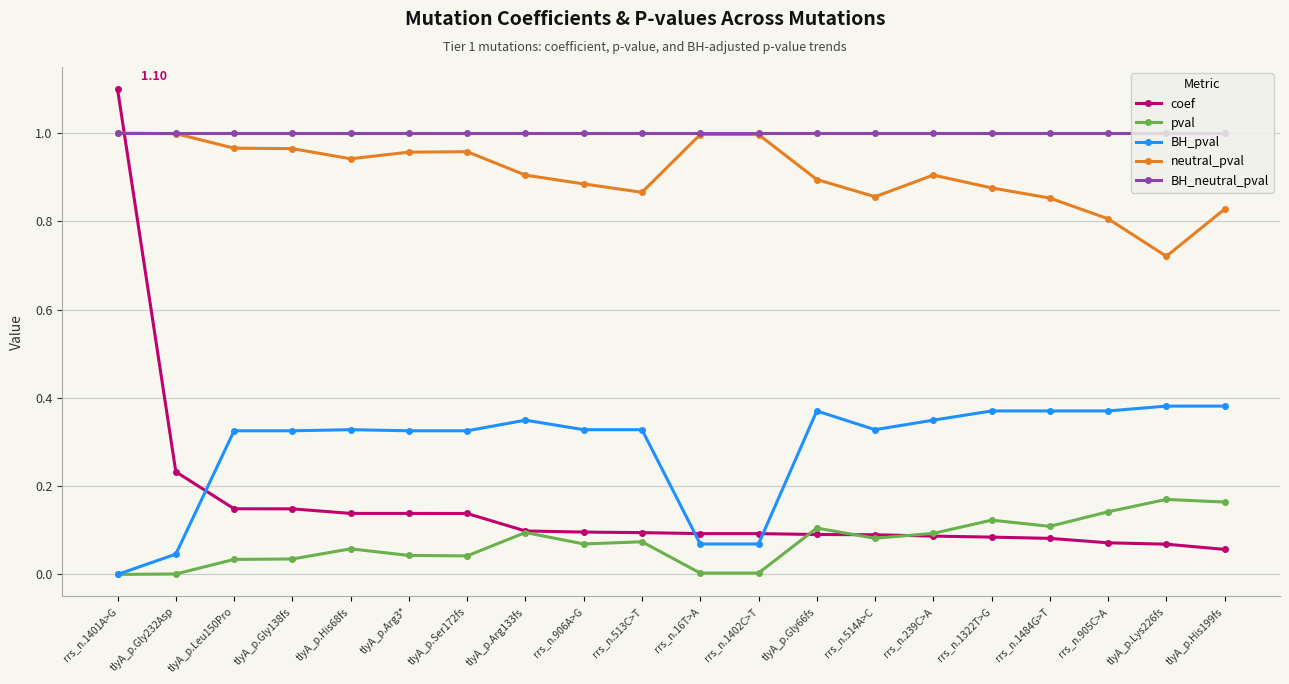

True or false: pval and BH_neutral_pval cross at least once.

False